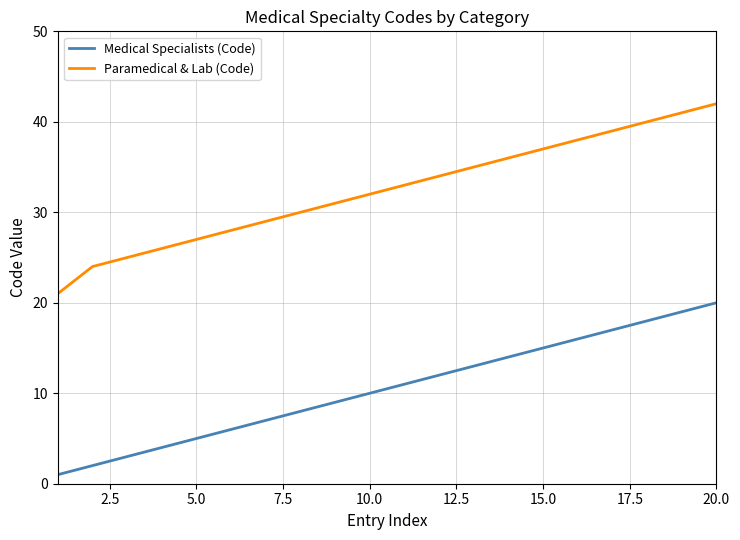

Which series has the largest total across all categories?

Paramedical & Lab (Code)